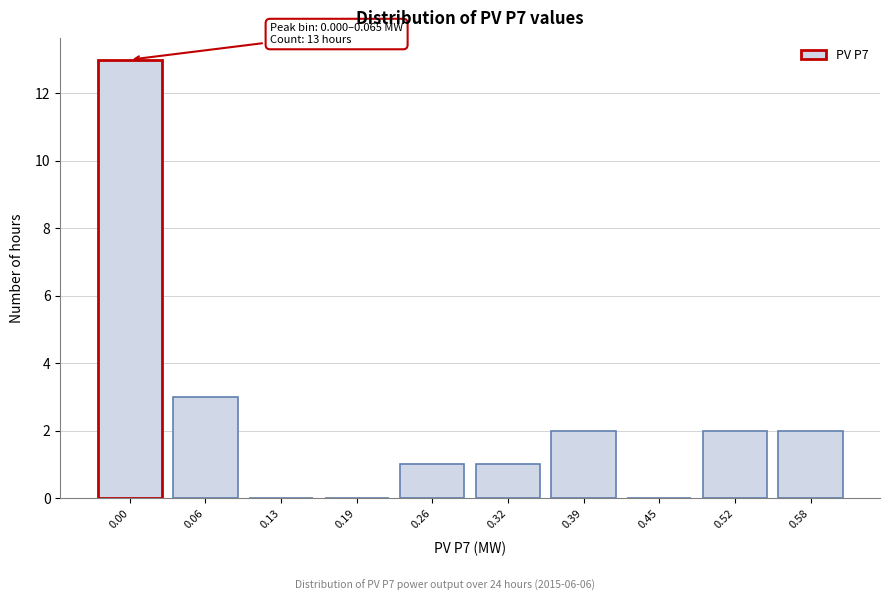

Reading left to right, transcribe all the data shown in this chart.

0.00=13	0.06=3	0.13=0	0.19=0	0.26=1	0.32=1	0.39=2	0.45=0	0.52=2	0.58=2